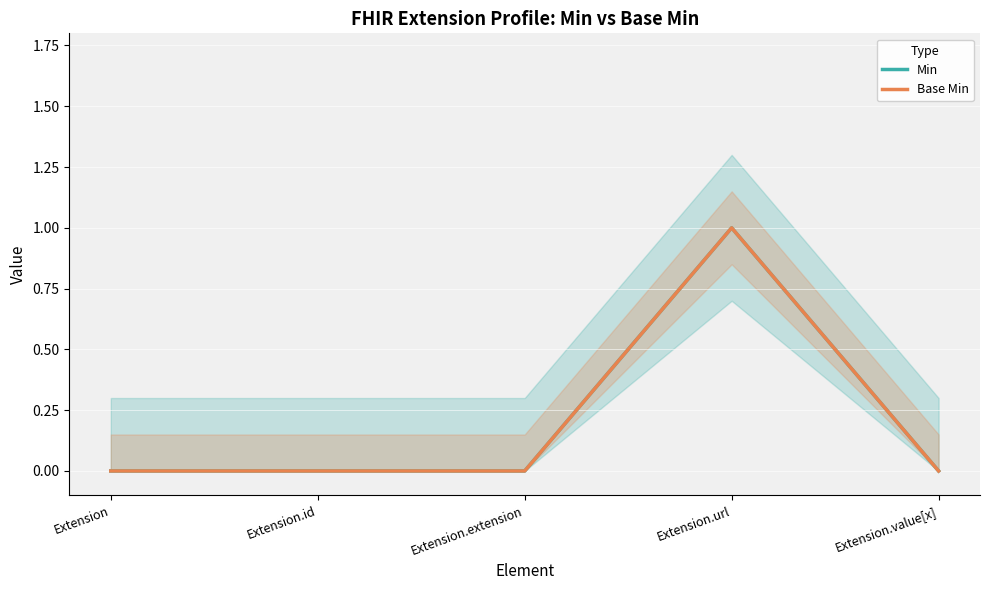

What position from the left is Extension.value[x]?

5